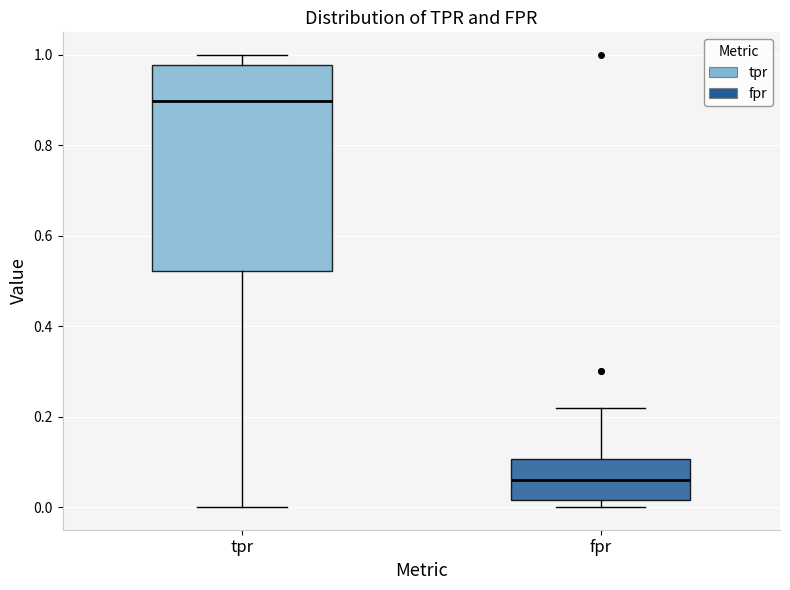

Reading left to right, transcribe this box plot: for each box, give where its median line is, the range the box spans, and where its two whiskers end, as read against the y-axis. The values are not printed on the chart, so give them approximately, as read against the axis.

tpr: median 0.90, box 0.52 to 0.98, whiskers 0.00 to 1.00
fpr: median 0.06, box 0.02 to 0.10, whiskers 0.00 to 0.22